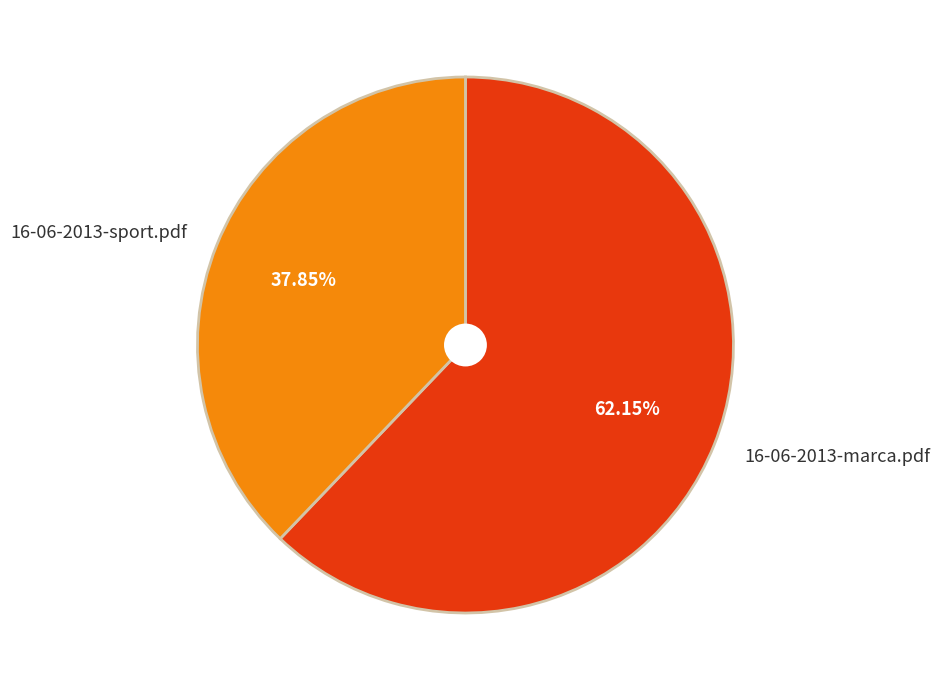

Count the number of slices in the pie.

2